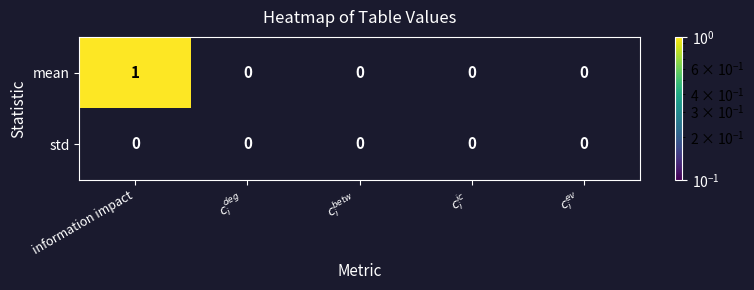

List the series in order of their overall mean, highest first.

mean, std